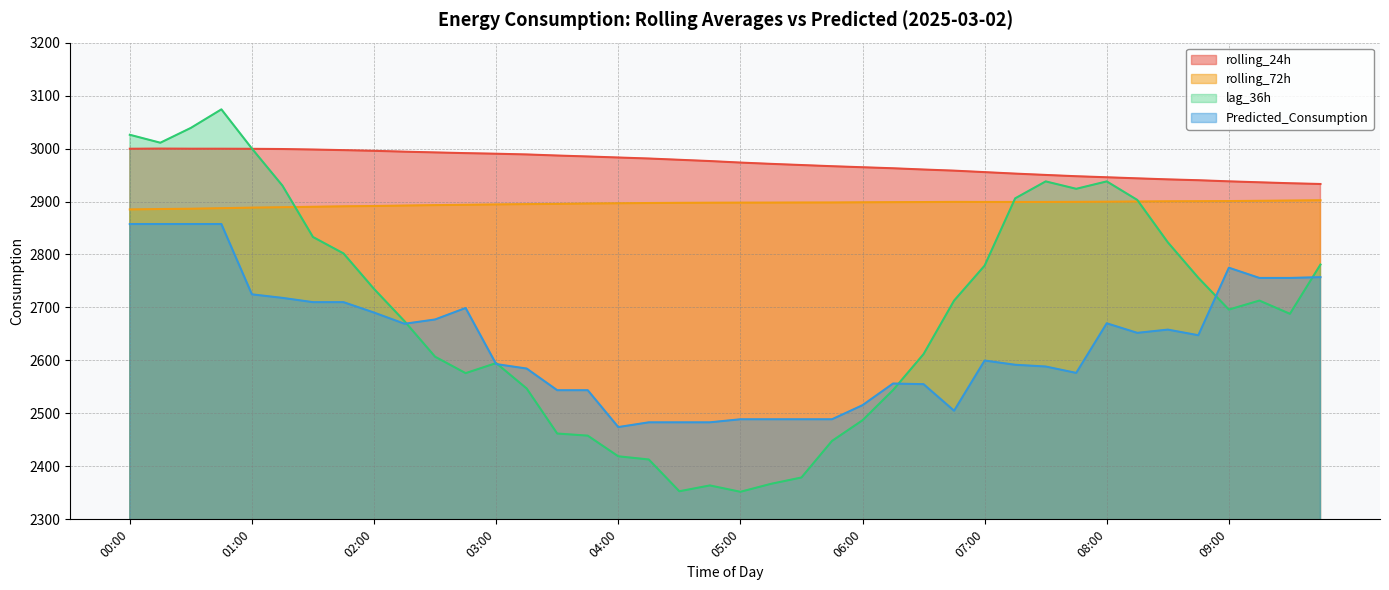

Between 07:15 and 03:00, which is larger?

03:00